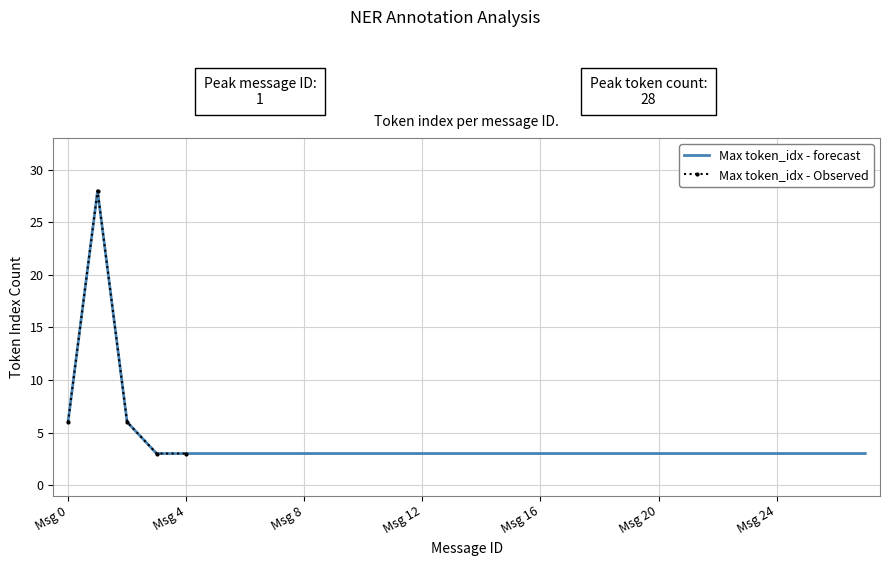

What is the minimum value for Max token_idx - forecast?

3